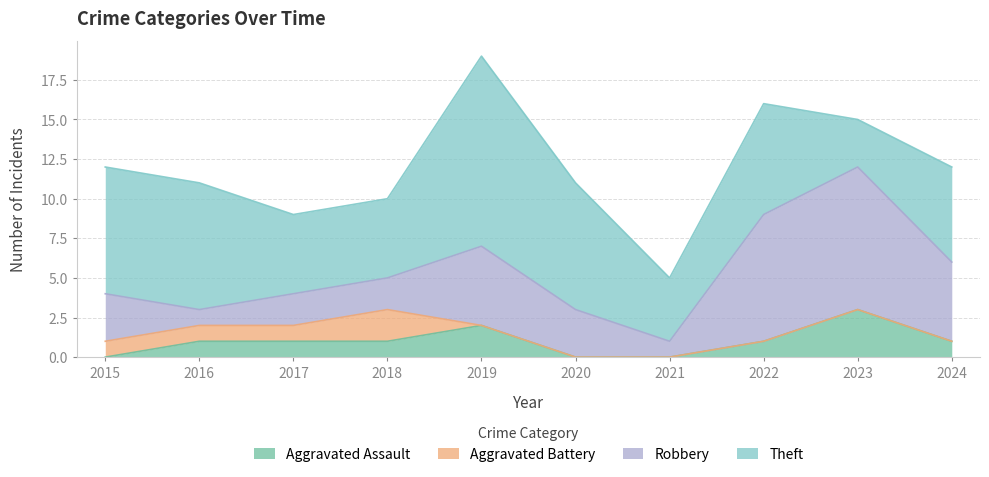

List the labels in order of Theft value, smallest first.

2023, 2021, 2017, 2018, 2024, 2022, 2015, 2016, 2020, 2019